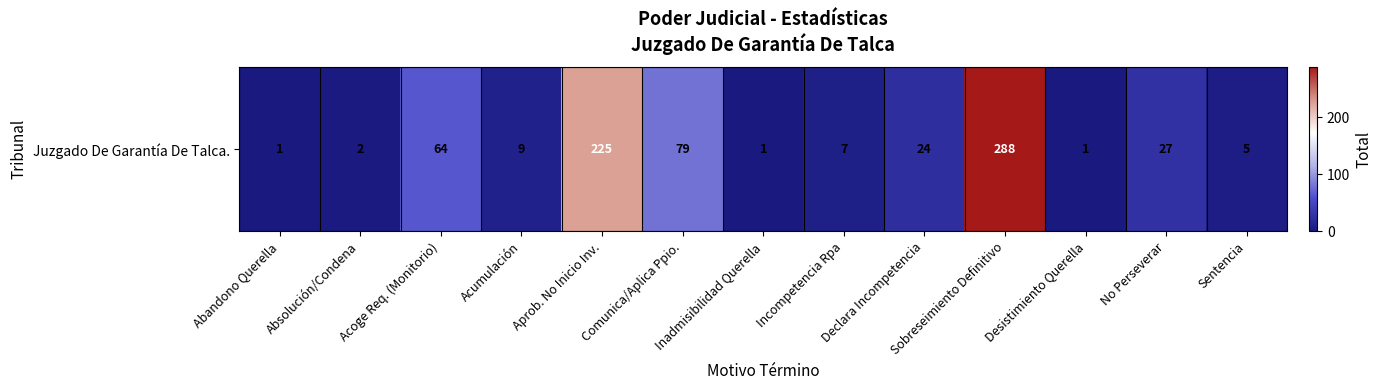

Rank the categories by value from lowest to highest.

Abandono Querella, Inadmisibilidad Querella, Desistimiento Querella, Absolución/Condena, Sentencia, Incompetencia Rpa, Acumulación, Declara Incompetencia, No Perseverar, Acoge Req. (Monitorio), Comunica/Aplica Ppio., Aprob. No Inicio Inv., Sobreseimiento Definitivo